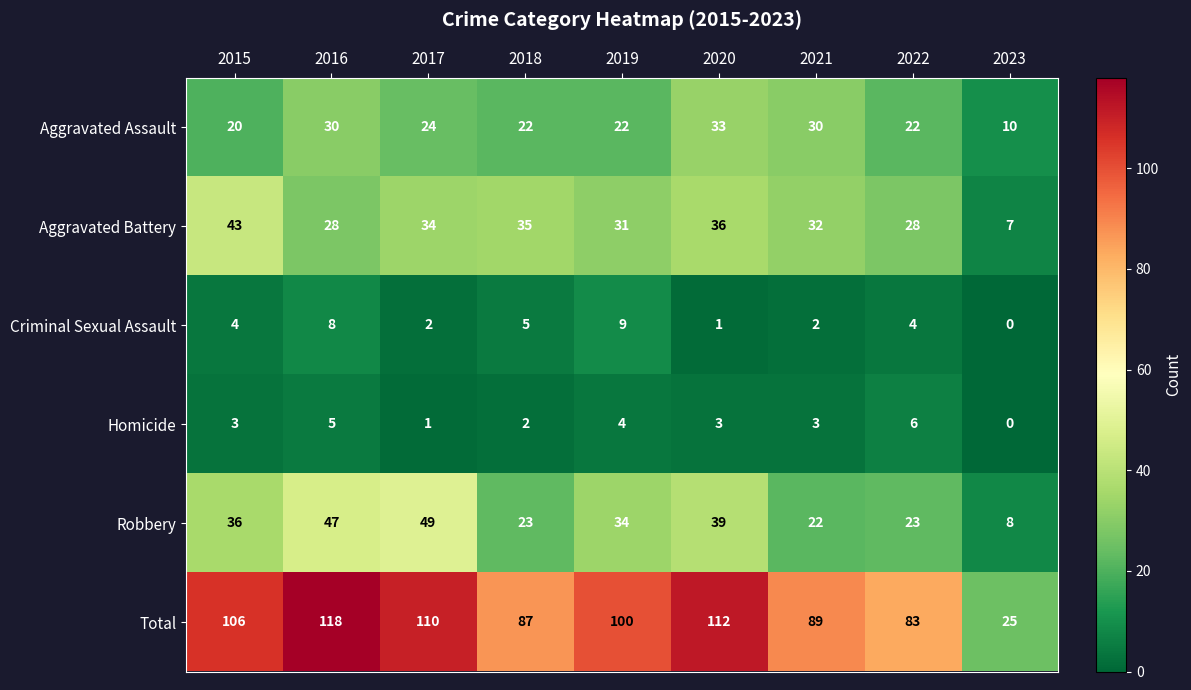

How many data points does each series have?

9